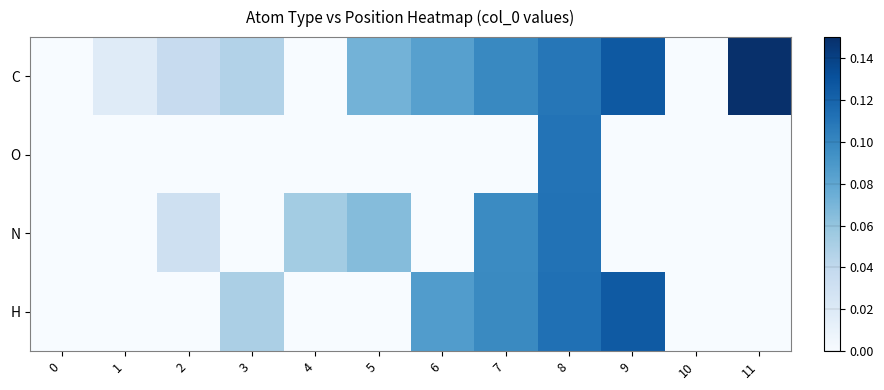

Reading left to right, transcribe all the data shown in this chart.

C: 0=0.0	1=0.0	2=0.0	3=0.0	4=0.0	5=0.1	6=0.1	7=0.1	8=0.1	9=0.1	10=0.0	11=0.1
O: 0=0.0	1=0.0	2=0.0	3=0.0	4=0.0	5=0.0	6=0.0	7=0.0	8=0.1	9=0.0	10=0.0	11=0.0
N: 0=0.0	1=0.0	2=0.0	3=0.0	4=0.1	5=0.1	6=0.0	7=0.1	8=0.1	9=0.0	10=0.0	11=0.0
H: 0=0.0	1=0.0	2=0.0	3=0.1	4=0.0	5=0.0	6=0.1	7=0.1	8=0.1	9=0.1	10=0.0	11=0.0